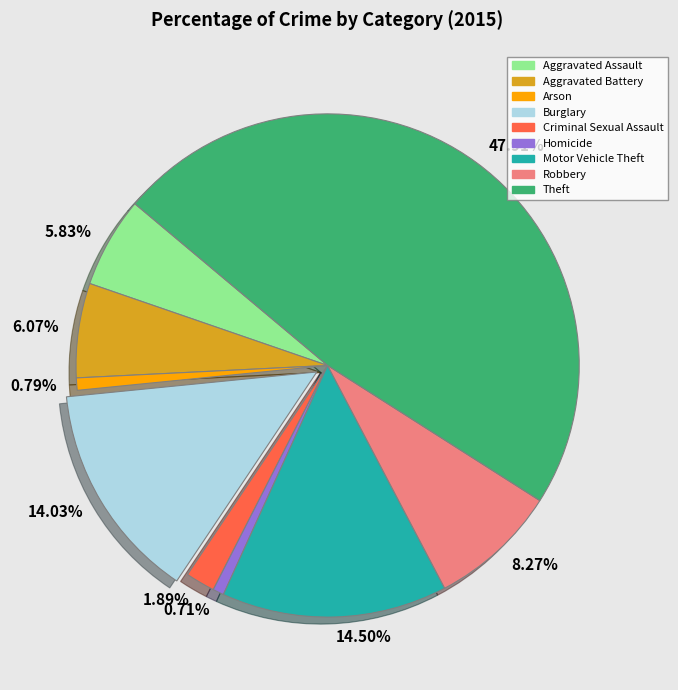

What is the ratio of the value at 14.50% to the value at 0.71%?

20.4